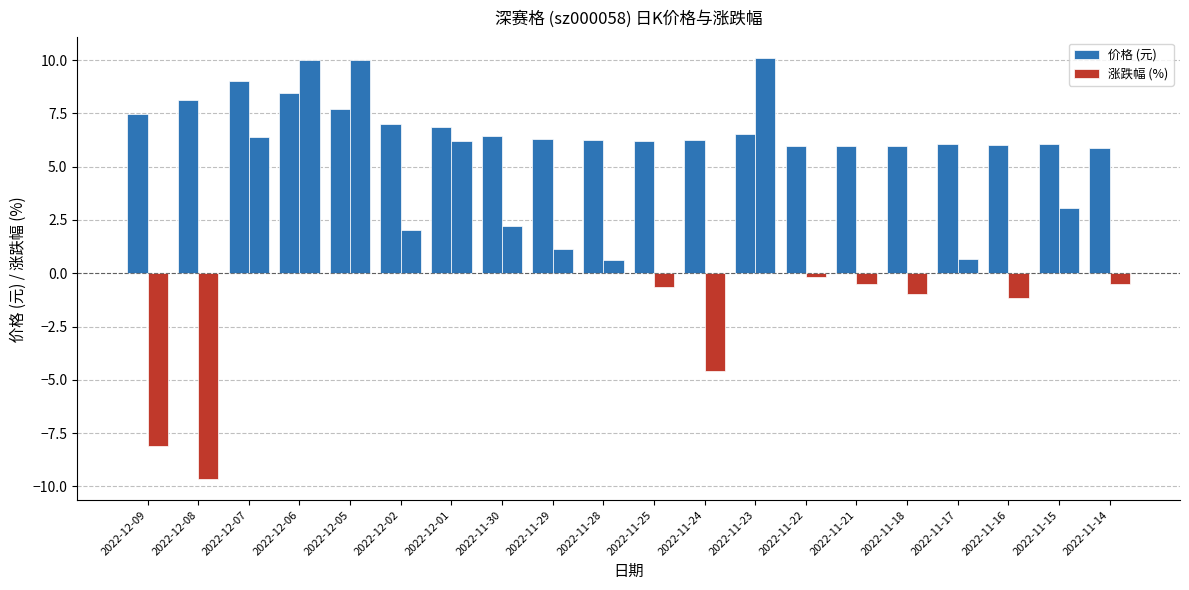

What is the sum of all 价格 (元) values?

134.6